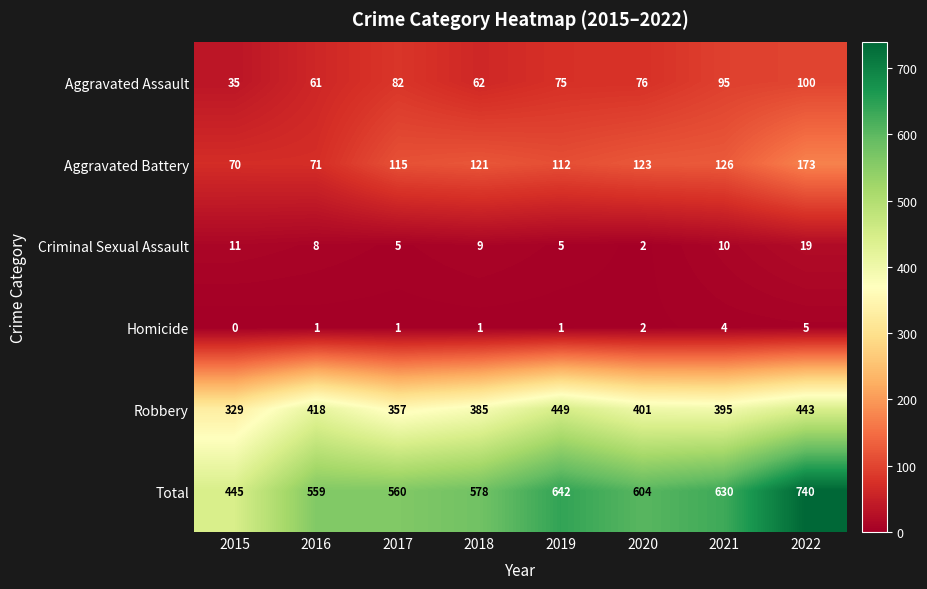

What is the difference between the maximum and second lowest values in the Criminal Sexual Assault series?

14